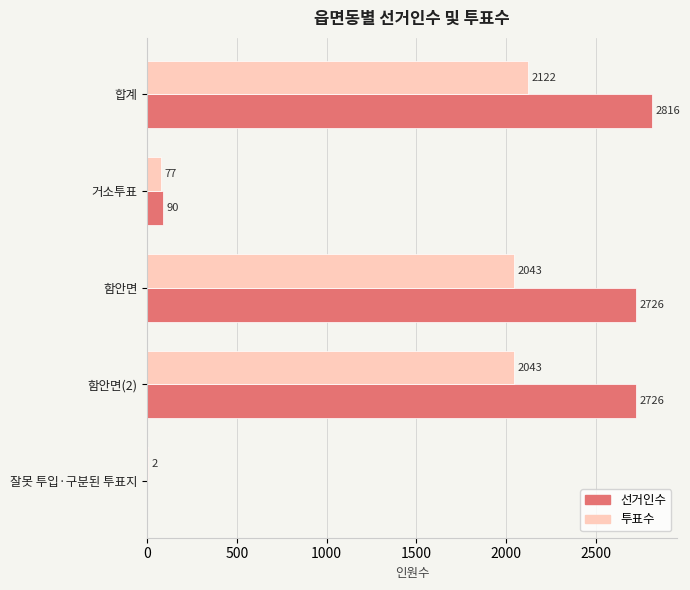

How many values in 선거인수 are above zero?

4